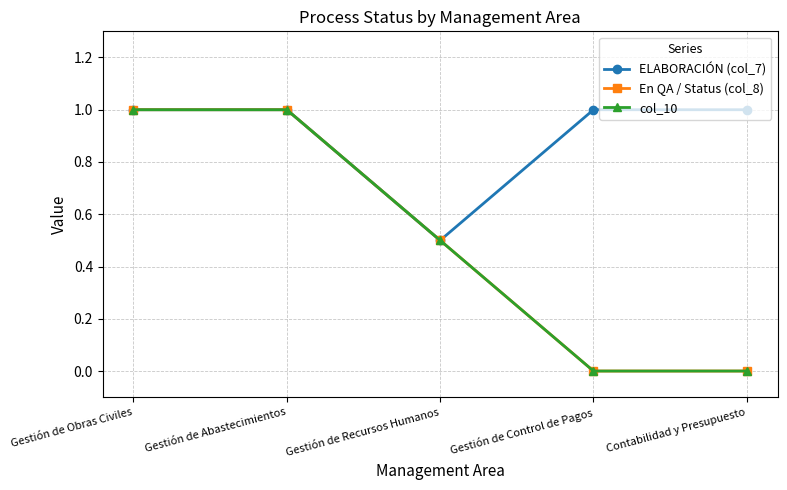

Is this an area chart (filled region under the line)?

No